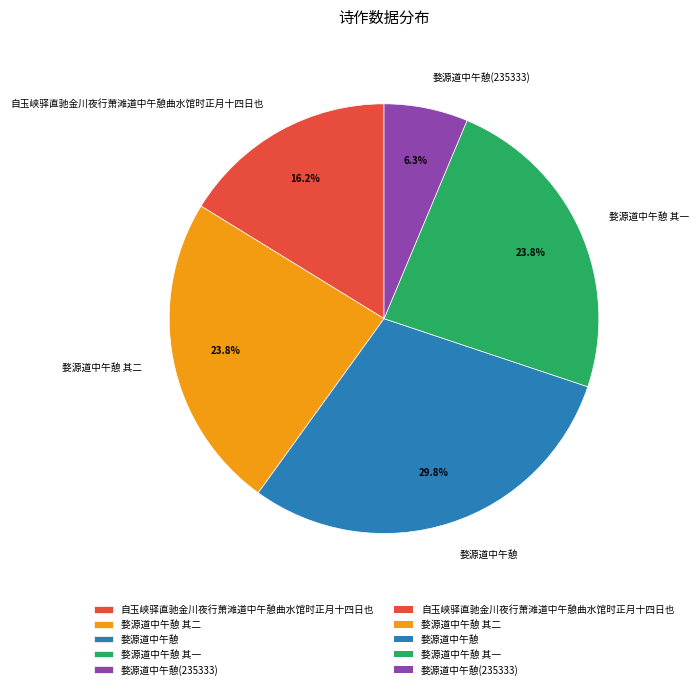

To the nearest percent, what percentage of the pie is 婺源道中午憩 其一?

24%